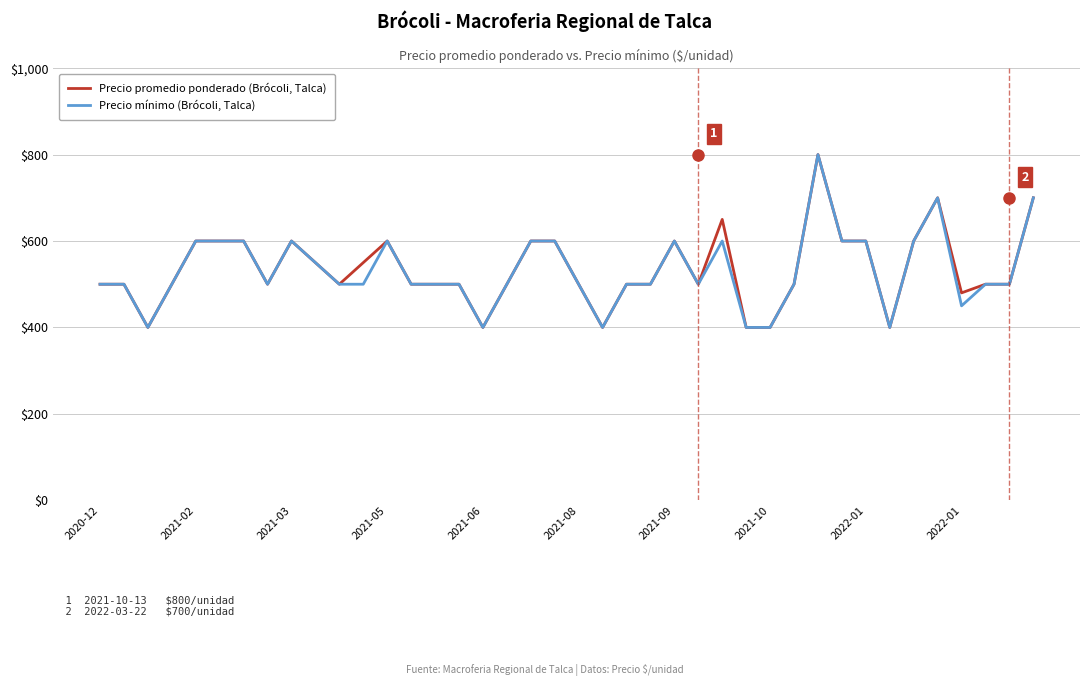

Is this an area chart (filled region under the line)?

No